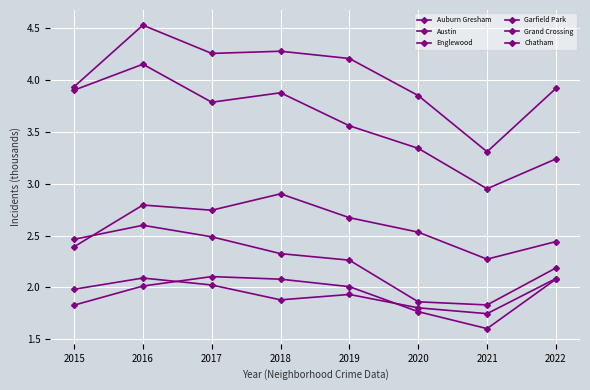

Count the number of categories in the chart.

8